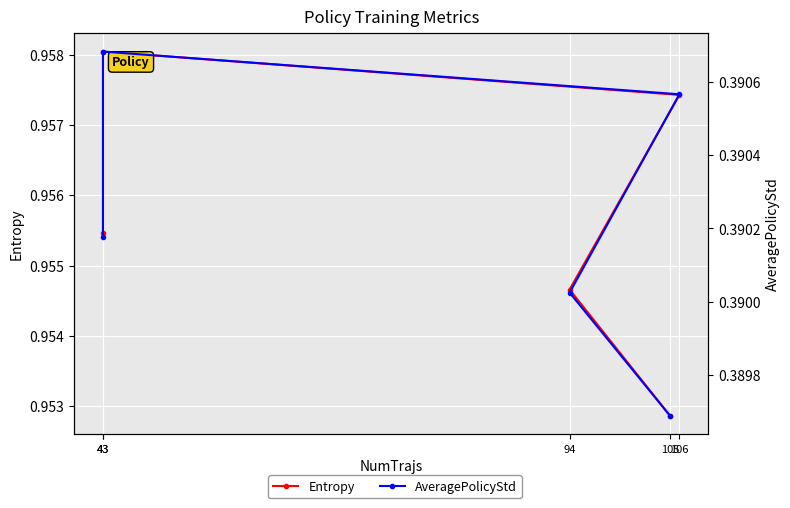

At how many categories does at least one series exceed 0?

5